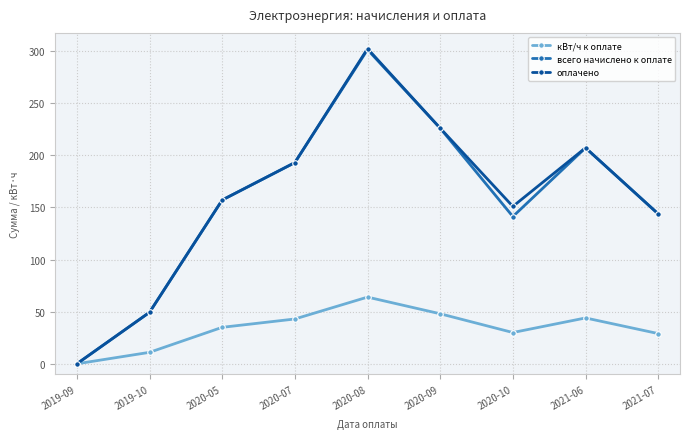

What is the value of the всего начислено к оплате point at the 5th from the left?

301.4